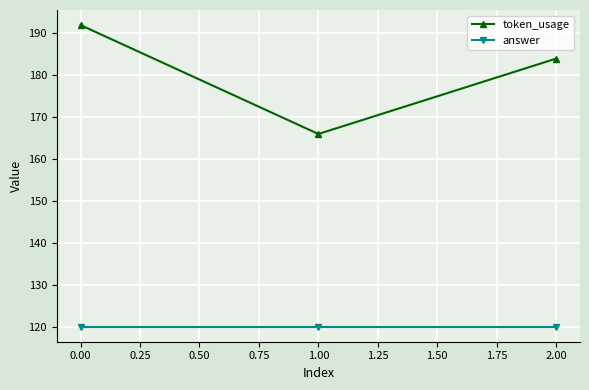

How many lines are shown in the chart?

2